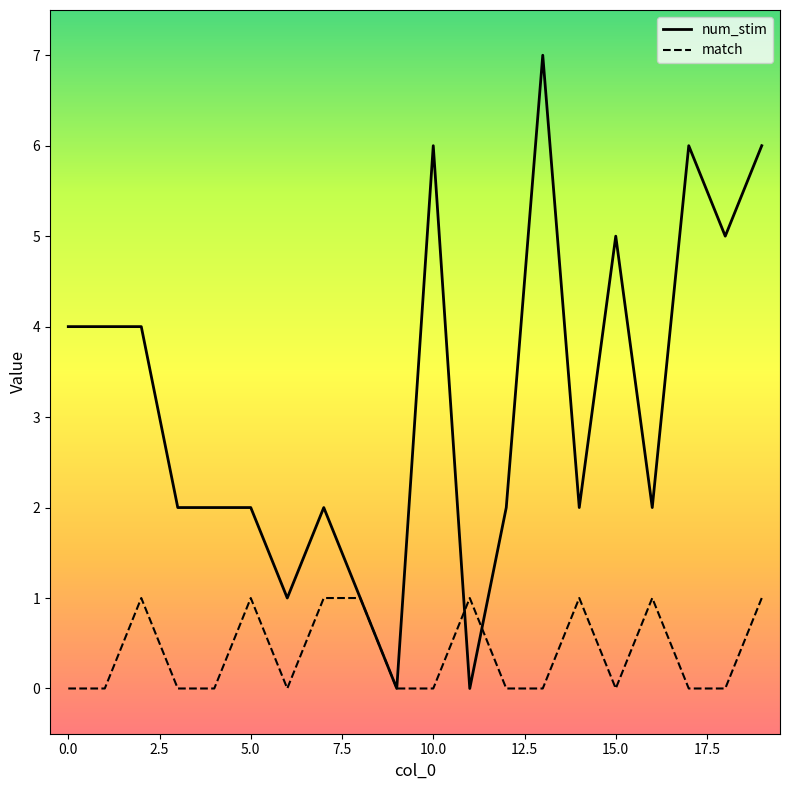

Which series has the largest range (max minus min)?

num_stim